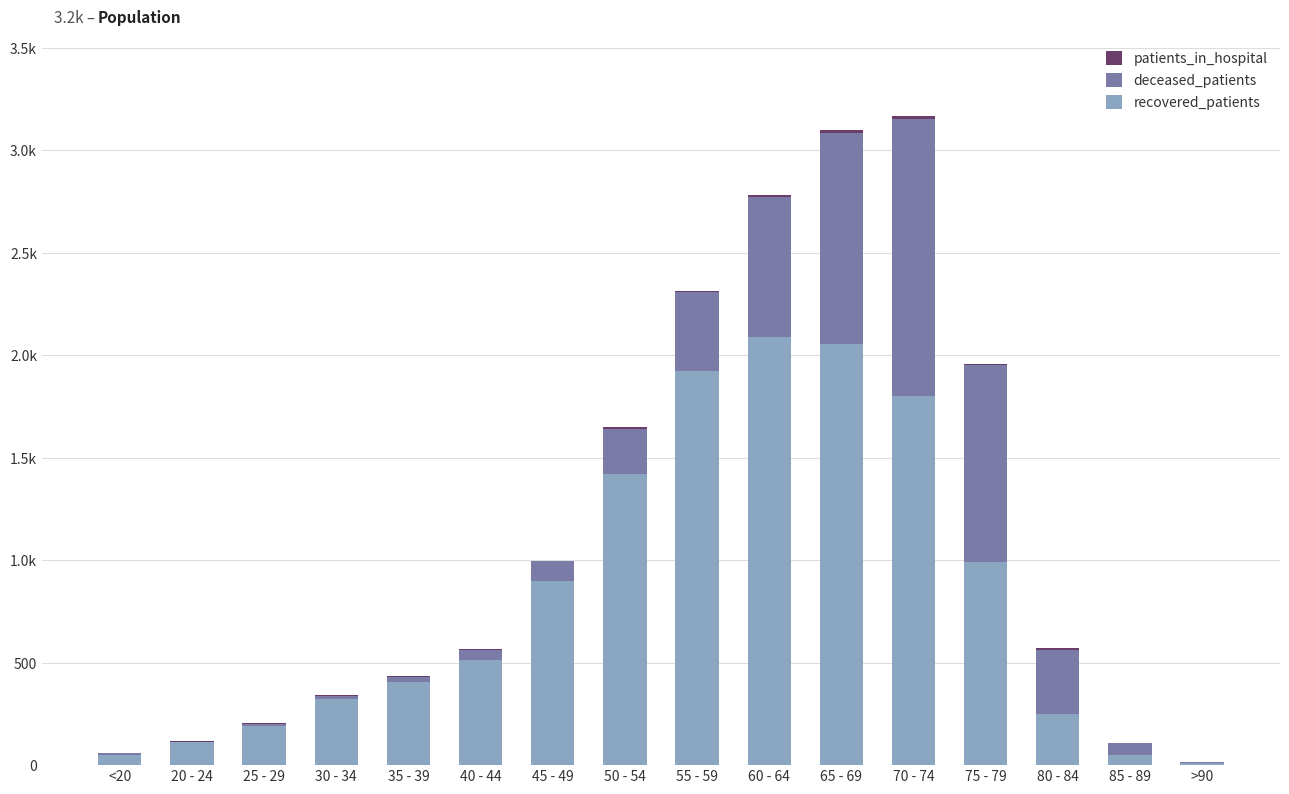

Rank the series at 25 - 29 from lowest to highest value.

patients_in_hospital, deceased_patients, recovered_patients